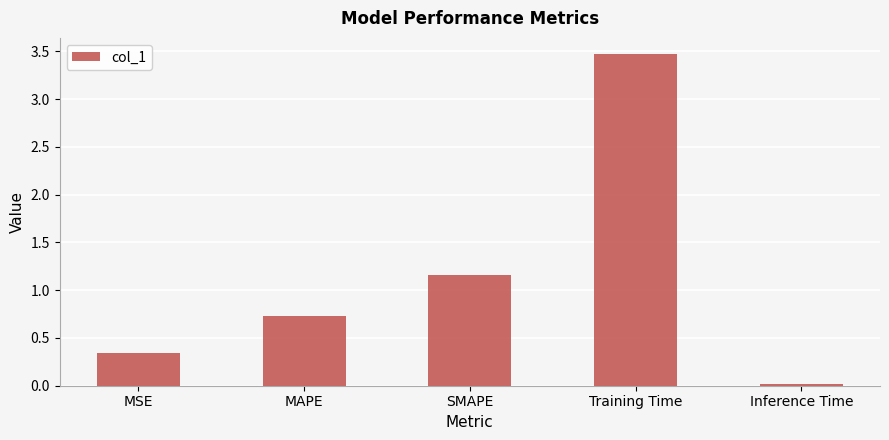

The value at MSE is 0.1. True or false?

False